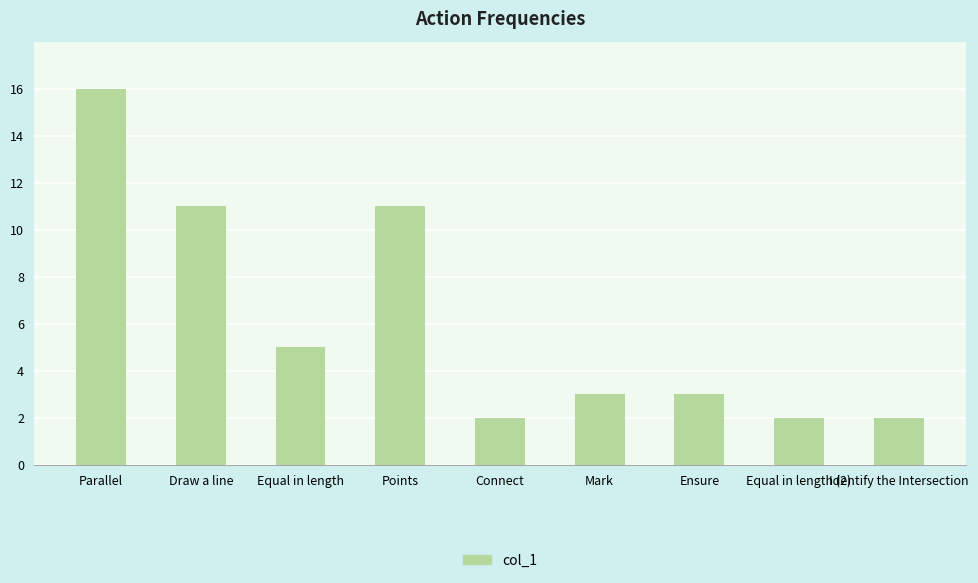

What is the maximum value shown in the chart?

16